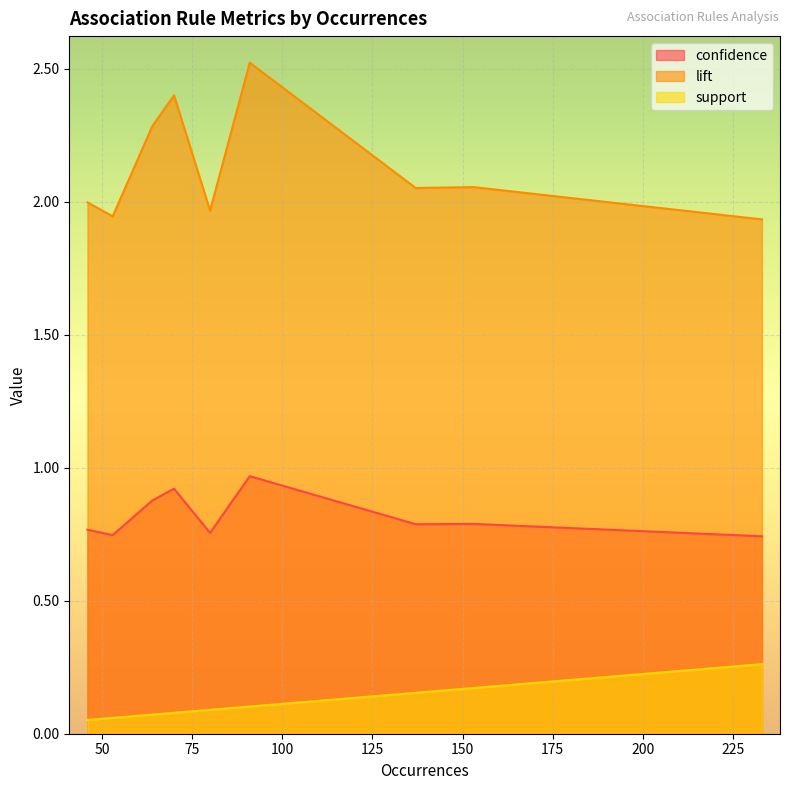

How many series are shown in this chart?

3